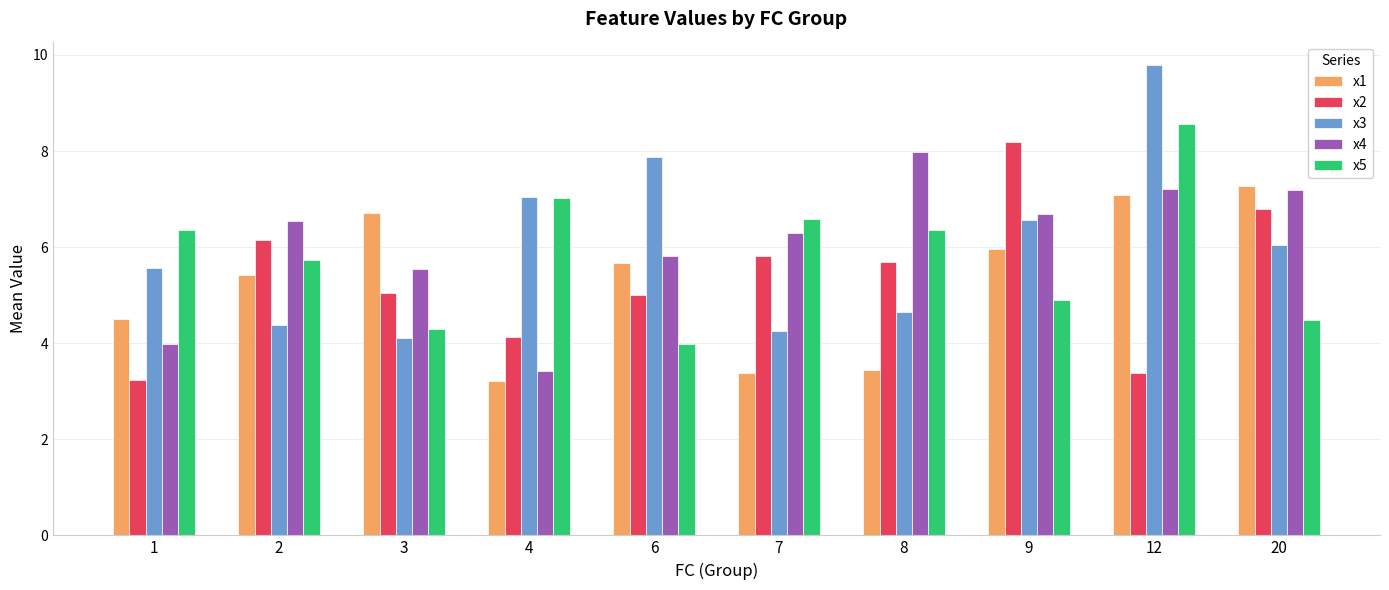

How many bars are there in total?

50